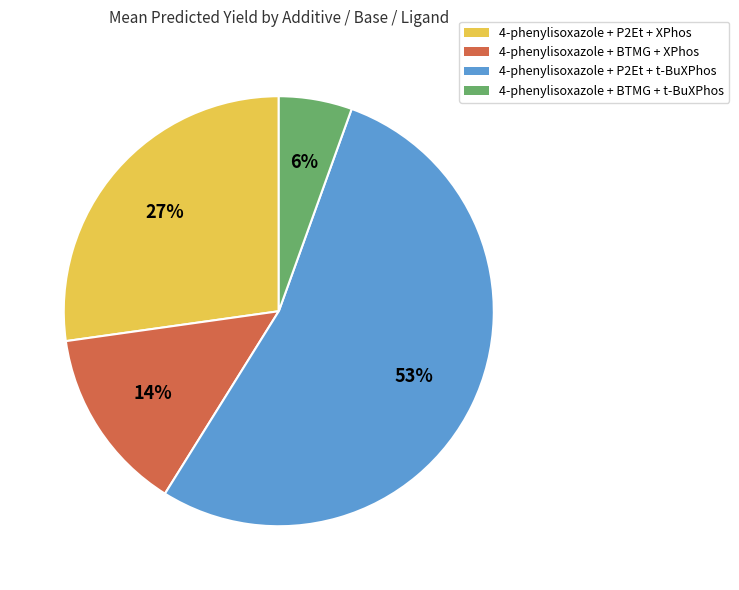

Count the number of slices in the pie.

4